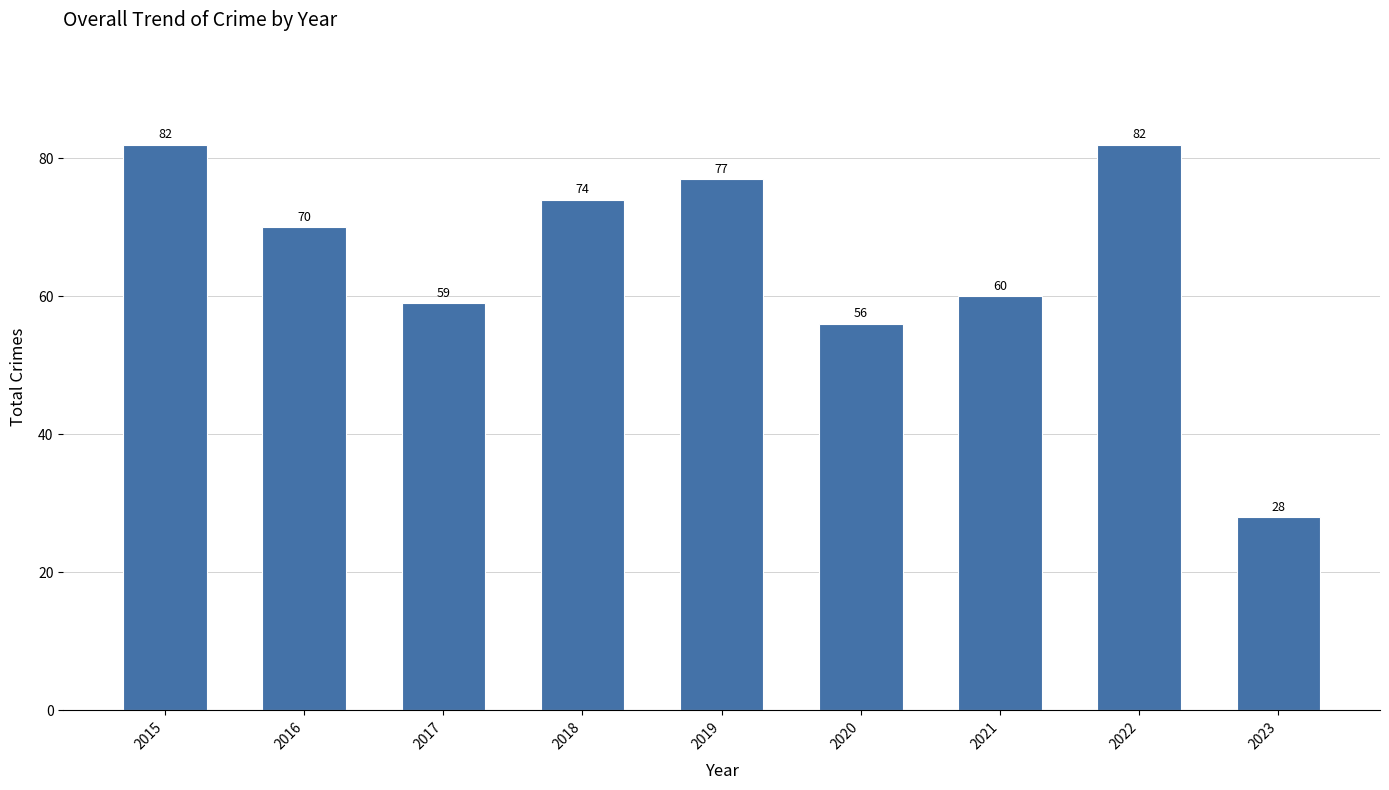

What is the greatest value displayed?

82